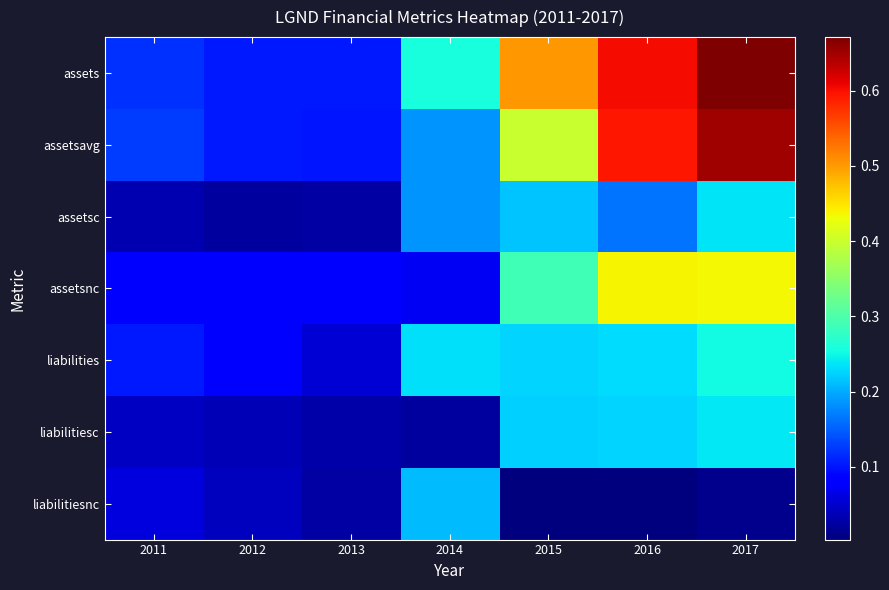

At which category is the sum across all series the highest?

2017